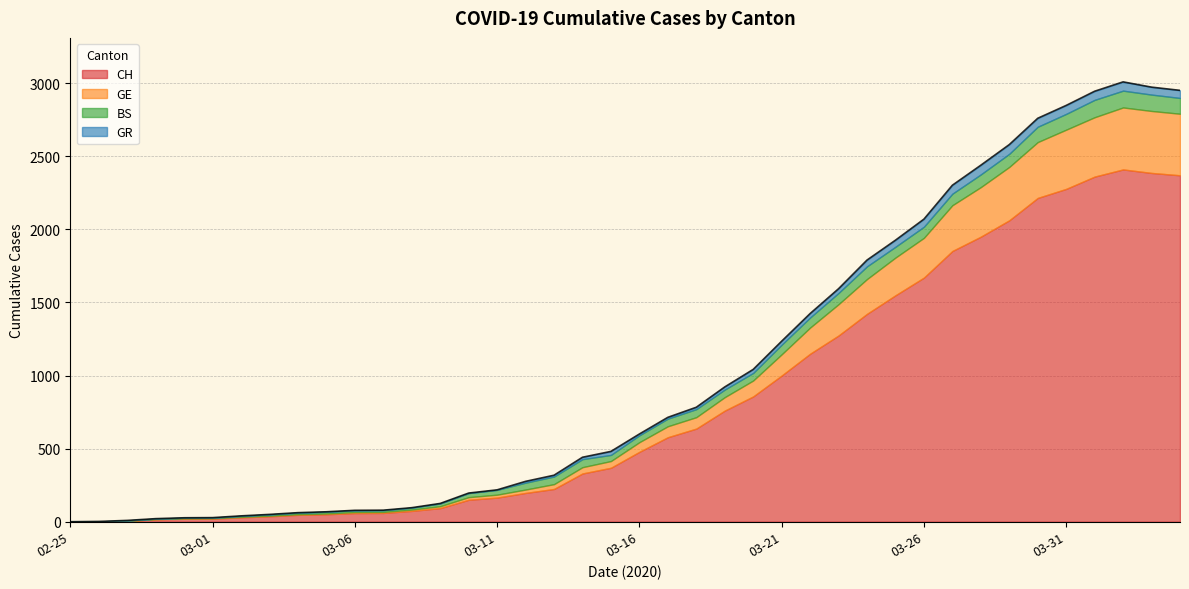

Read the GE value at 2020-03-20.

109